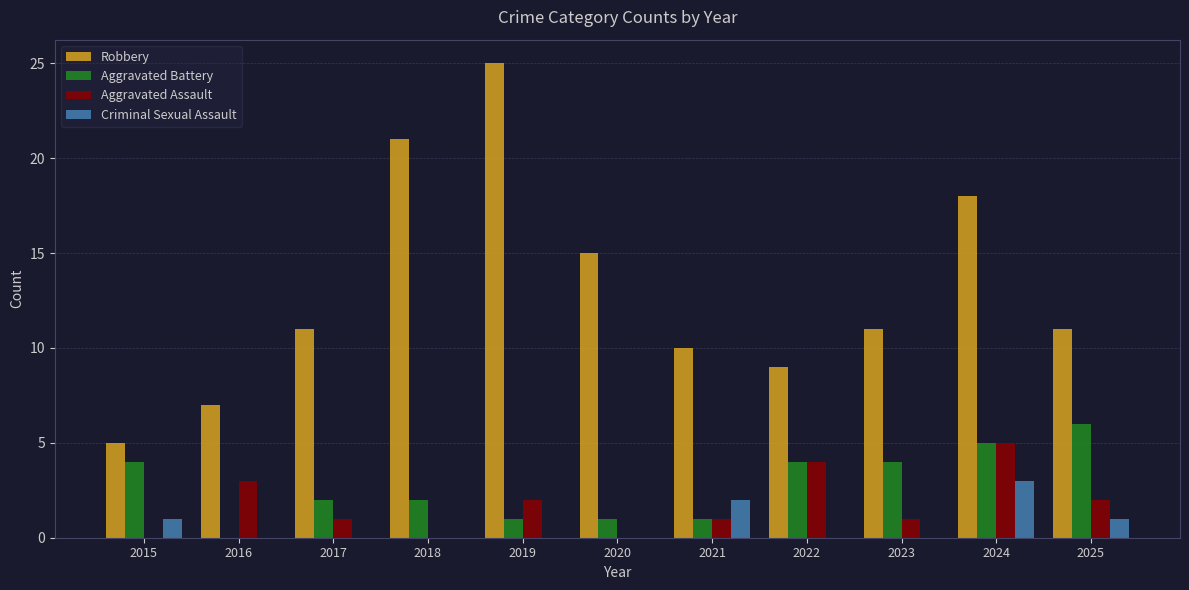

True or false: Robbery has a value of 18 at 2024.

True